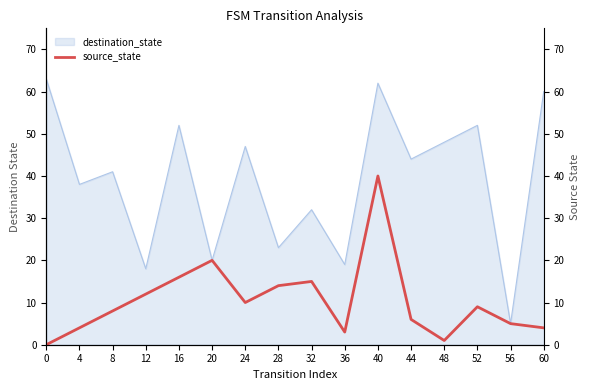

What is the minimum value for destination_state?

5